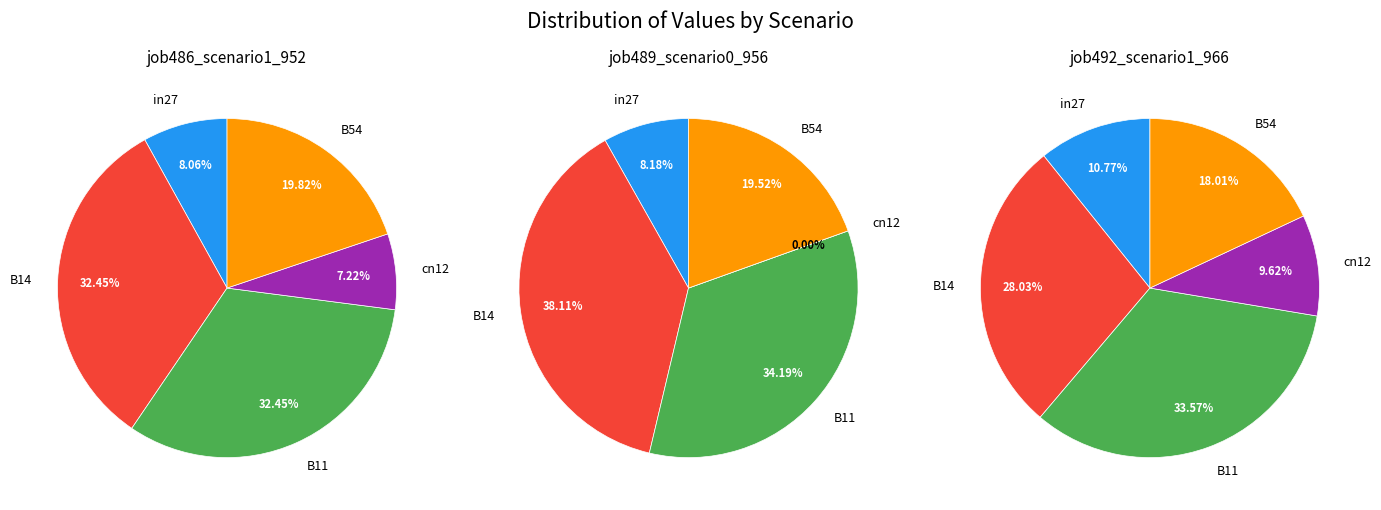

To the nearest percent, what is the difference between the B11 and cn12 slice percentages?

34%